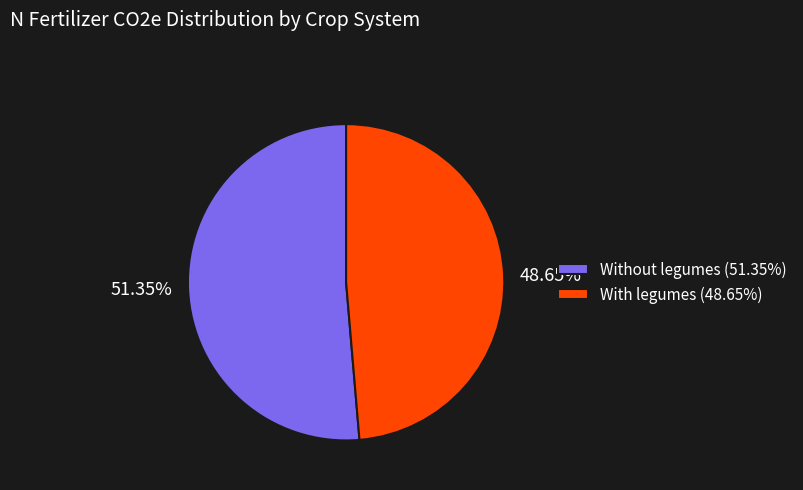

Which category has the biggest portion of the pie?

Without legumes